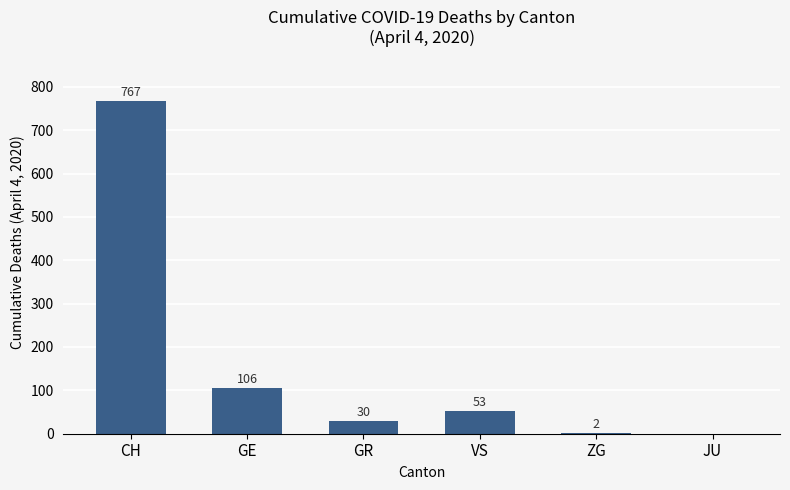

True or false: the data shows 155 at GE.

False